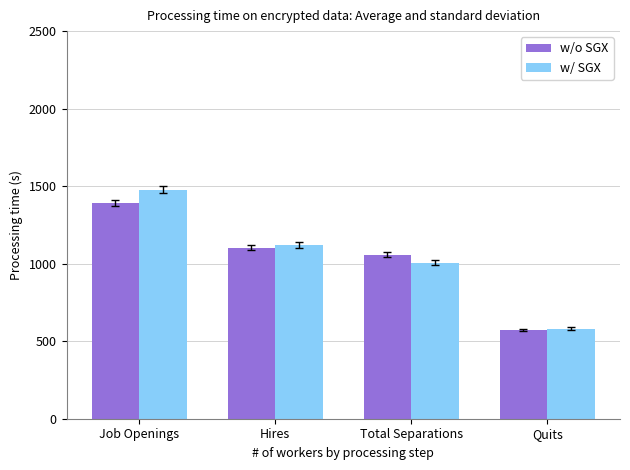

What is the difference between the maximum and second lowest values in the w/ SGX series?

471